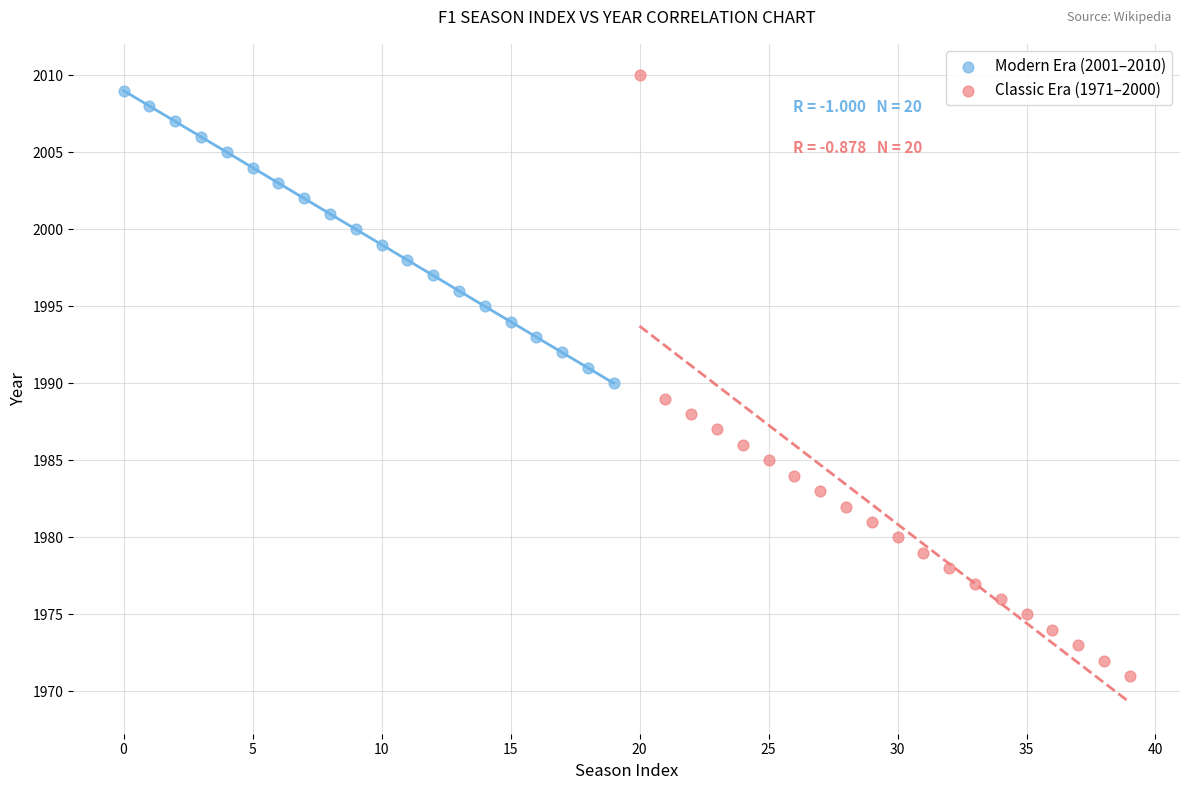

Which series has the largest Y range (max minus min)?

Classic Era (1971–2000)